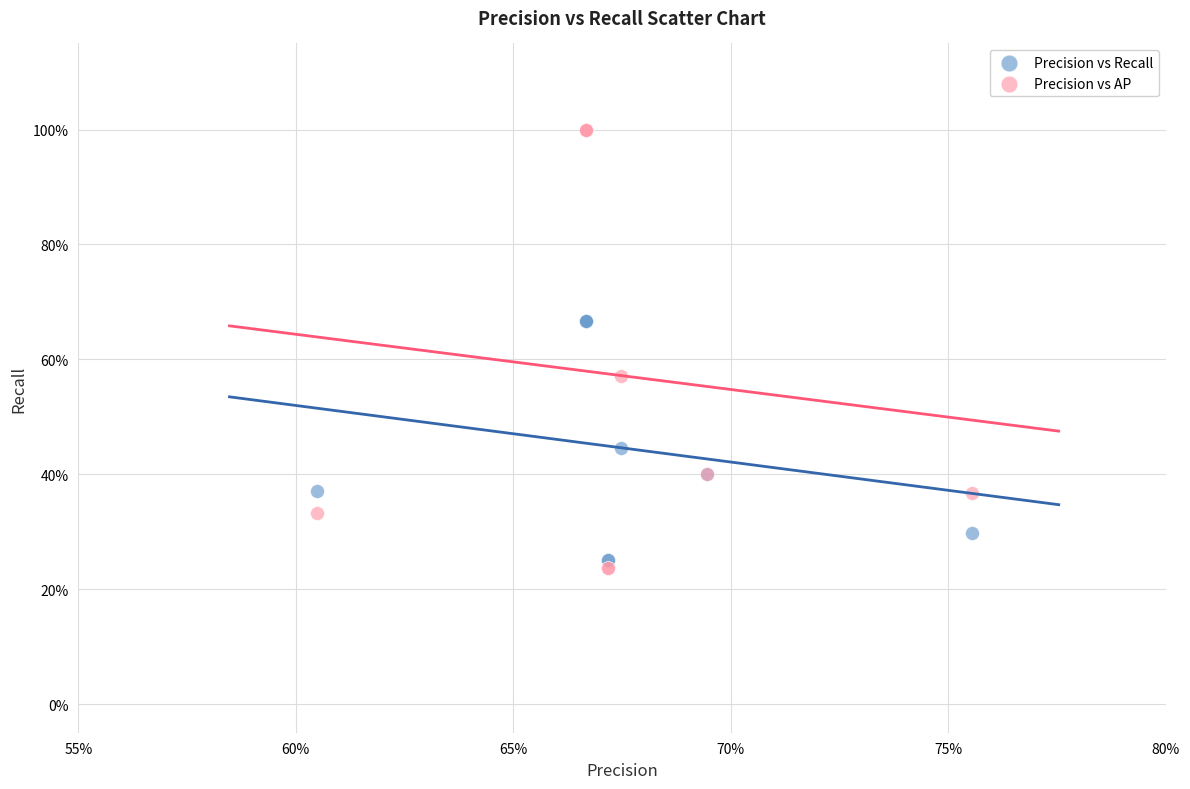

What are all the series names shown in the legend?

Precision vs Recall, Precision vs AP